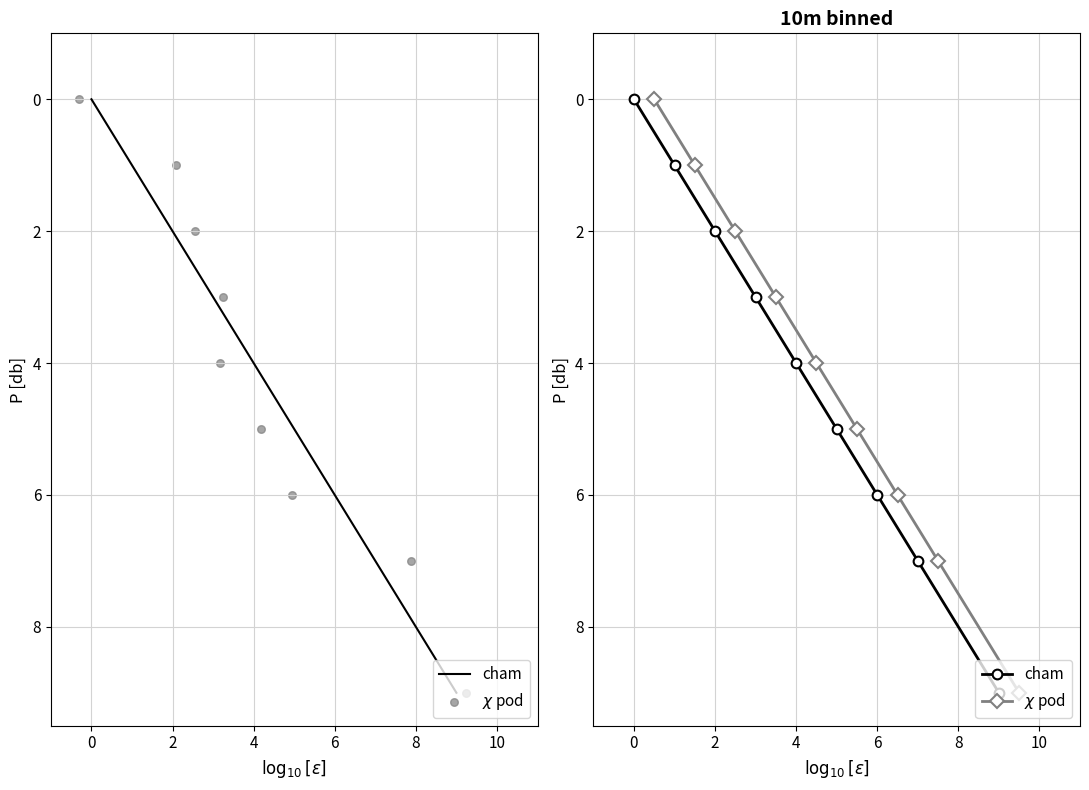

Which series contains the highest Y value?

cham